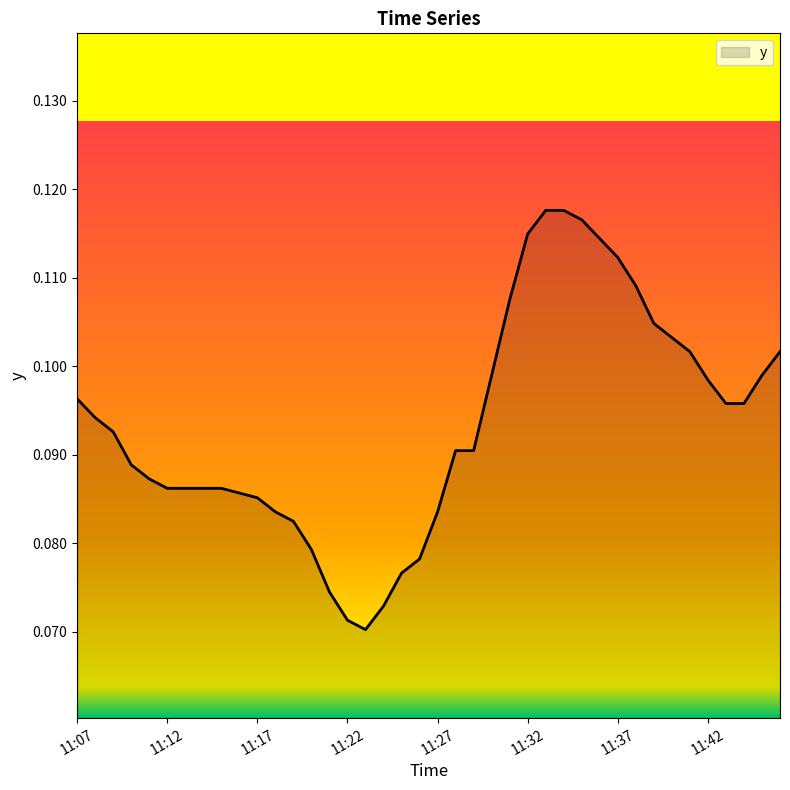

What is the smallest value displayed?

0.1